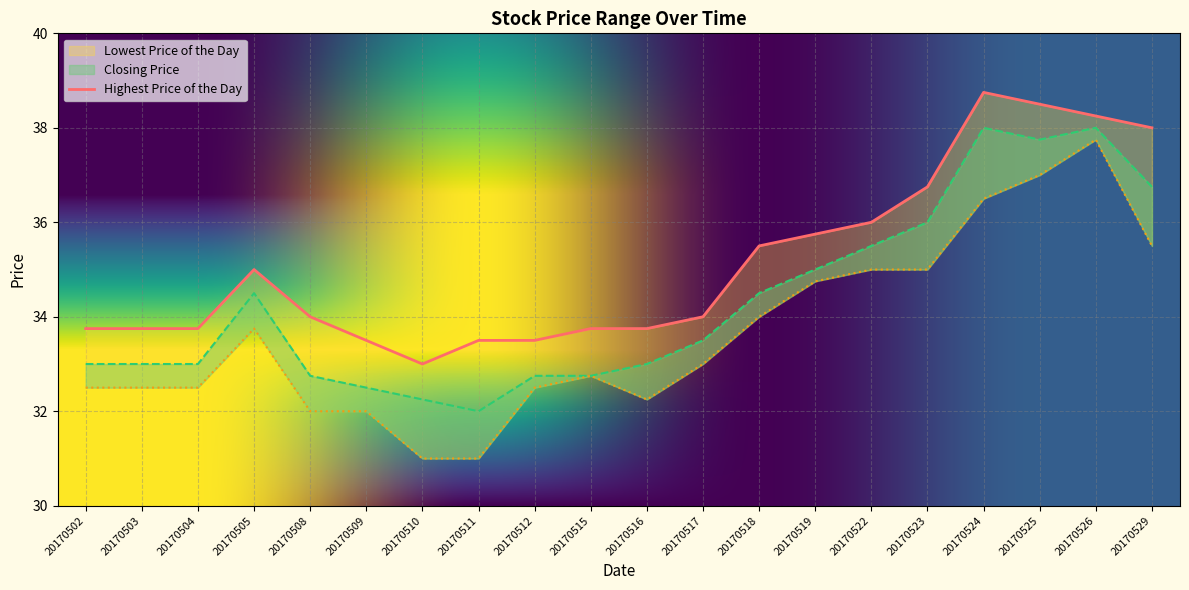

What are all the series names shown in the legend?

Lowest Price of the Day, Highest Price of the Day, Closing Price